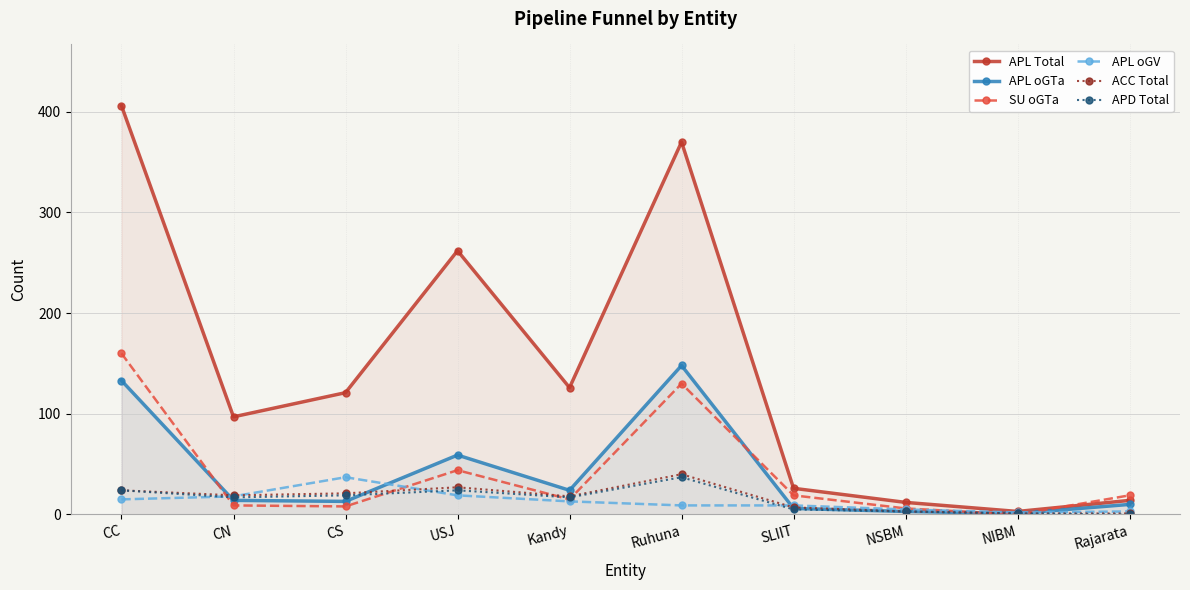

What is the label of the 2nd point from the left?

CN